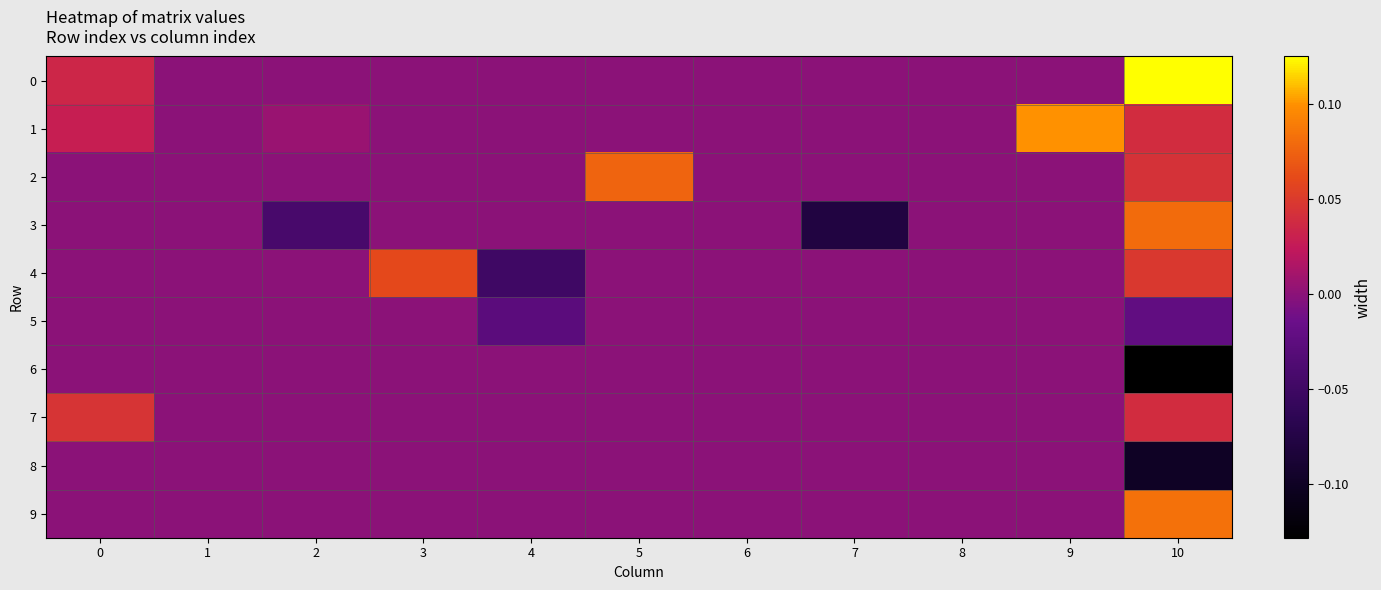

Reading right to left, list all the values displayed in this chart.

0: 10=0.1	9=0.0	8=0.0	7=0.0	6=0.0	5=0.0	4=0.0	3=0.0	2=0.0	1=0.0	0=0.0
1: 10=0.0	9=0.1	8=0.0	7=0.0	6=0.0	5=0.0	4=0.0	3=0.0	2=0.0	1=0.0	0=0.0
2: 10=0.0	9=0.0	8=0.0	7=0.0	6=0.0	5=0.1	4=0.0	3=0.0	2=0.0	1=0.0	0=0.0
3: 10=0.1	9=0.0	8=0.0	7=-0.1	6=0.0	5=0.0	4=0.0	3=0.0	2=-0.0	1=0.0	0=0.0
4: 10=0.0	9=0.0	8=0.0	7=0.0	6=0.0	5=0.0	4=-0.1	3=0.1	2=0.0	1=0.0	0=0.0
5: 10=-0.0	9=0.0	8=0.0	7=0.0	6=0.0	5=0.0	4=-0.0	3=0.0	2=0.0	1=0.0	0=0.0
6: 10=-0.1	9=0.0	8=0.0	7=0.0	6=0.0	5=0.0	4=0.0	3=0.0	2=0.0	1=0.0	0=0.0
7: 10=0.0	9=0.0	8=0.0	7=0.0	6=0.0	5=0.0	4=0.0	3=0.0	2=0.0	1=0.0	0=0.0
8: 10=-0.1	9=0.0	8=0.0	7=0.0	6=0.0	5=0.0	4=0.0	3=0.0	2=0.0	1=0.0	0=0.0
9: 10=0.1	9=0.0	8=0.0	7=0.0	6=0.0	5=0.0	4=0.0	3=0.0	2=0.0	1=0.0	0=0.0